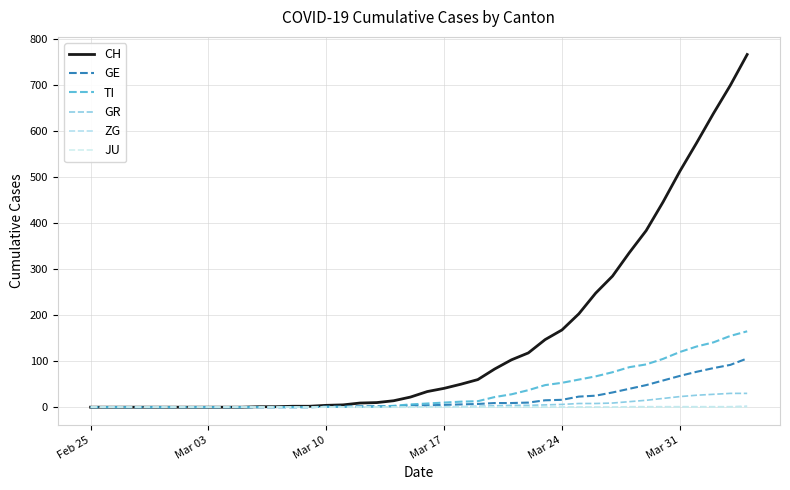

At how many categories does at least one series exceed 27?

20